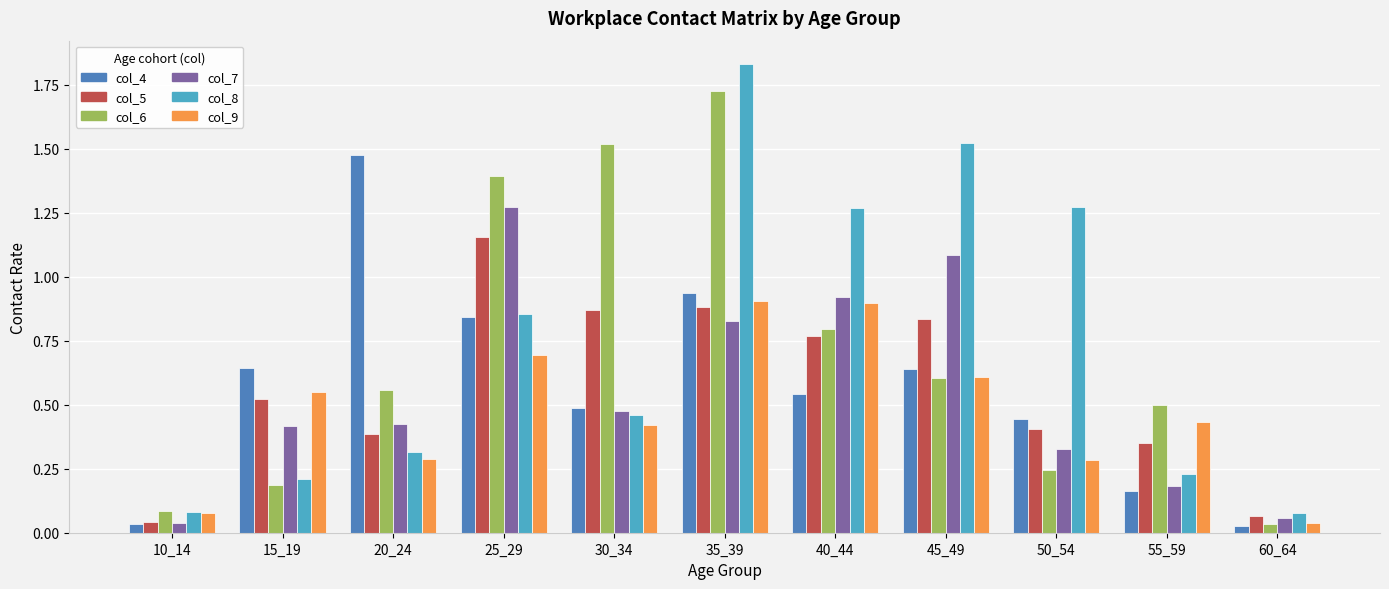

Rank the series by their maximum value, from lowest to highest.

col_9, col_5, col_7, col_4, col_6, col_8